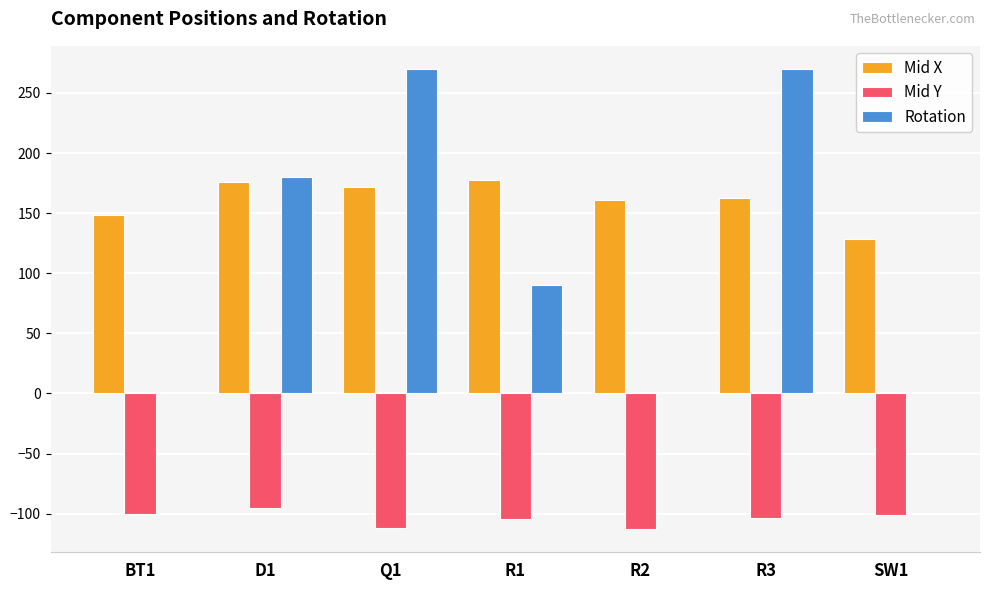

The value of Mid Y at R2 is -113.0. True or false?

True